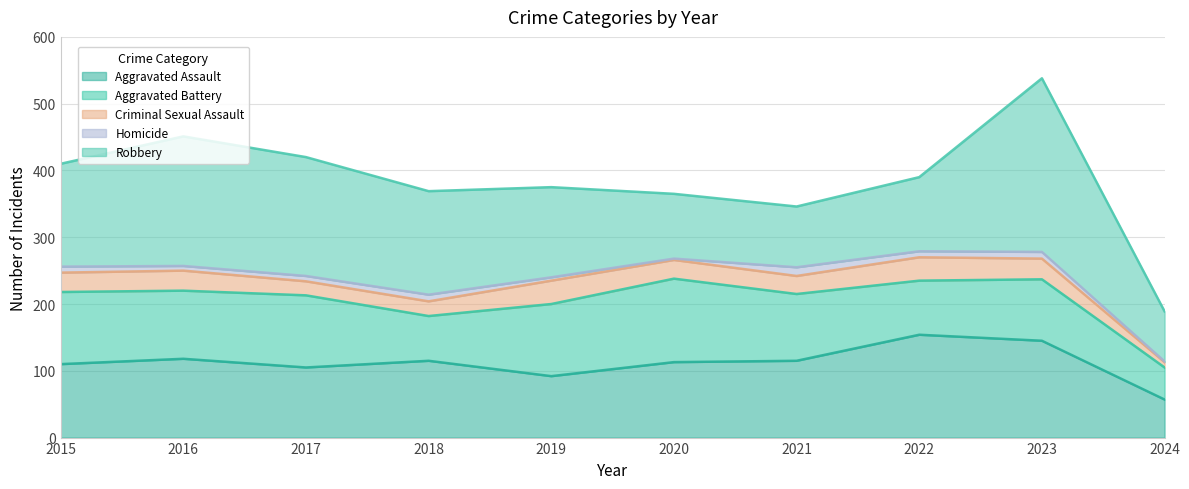

The value of Homicide at 2023 is 17. True or false?

False